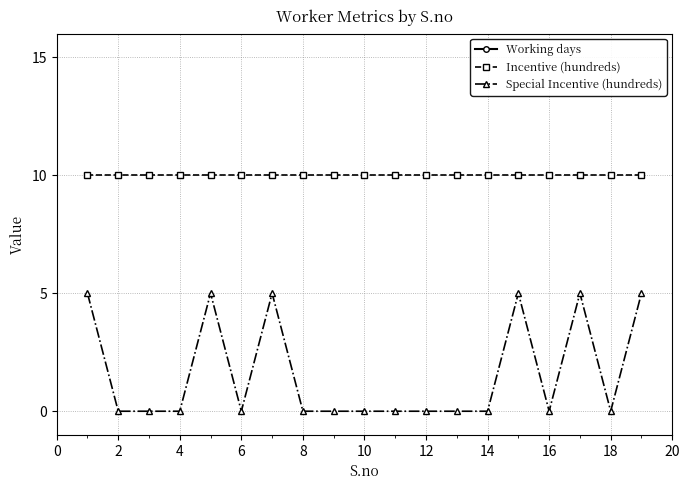

What are all the series names shown in the legend?

Working days, Incentive (hundreds), Special Incentive (hundreds)